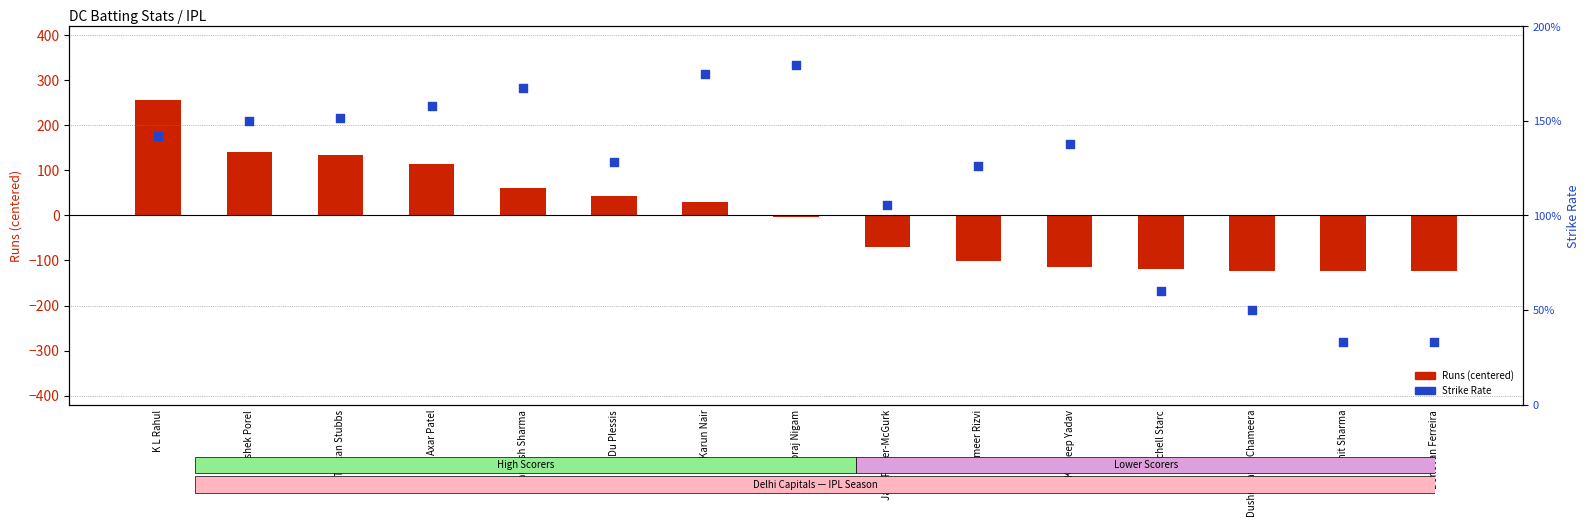

What is the total value across all series at Kuldeep Yadav?

23.6